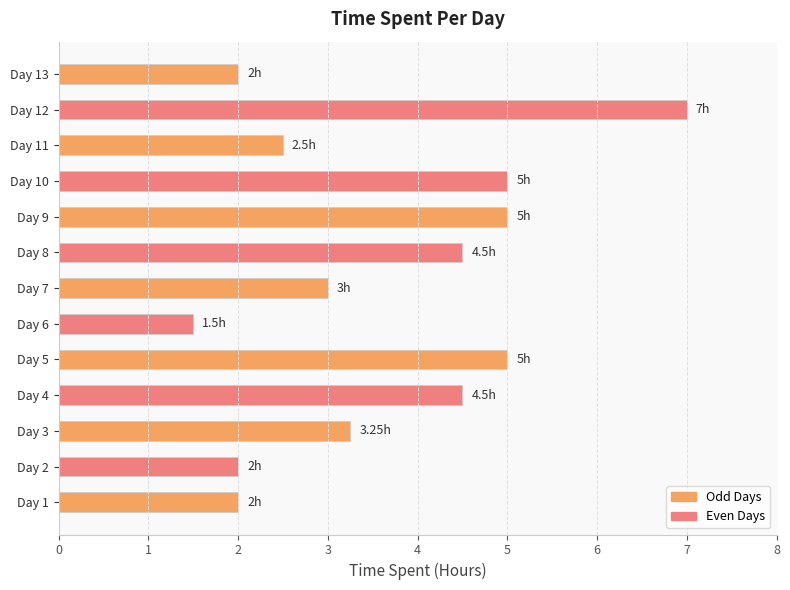

What is the difference between the maximum and minimum values?

5.5